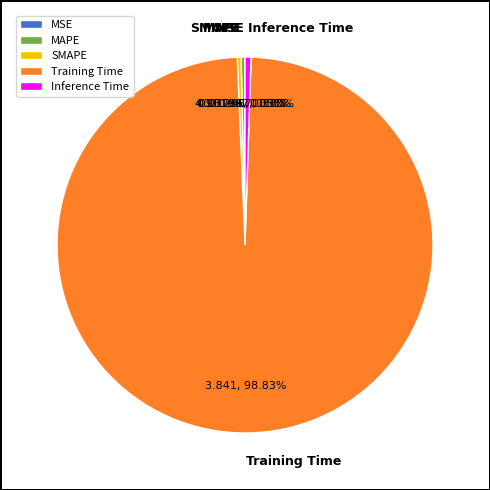

Between Training Time and MAPE, which is larger?

Training Time